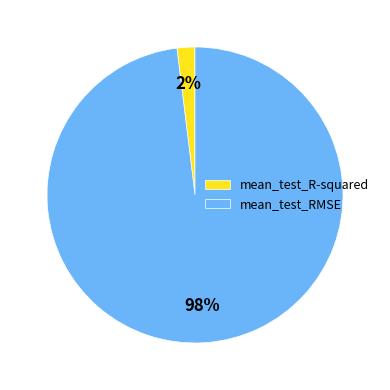

To the nearest percent, what percentage of the pie is mean_test_R-squared?

2%